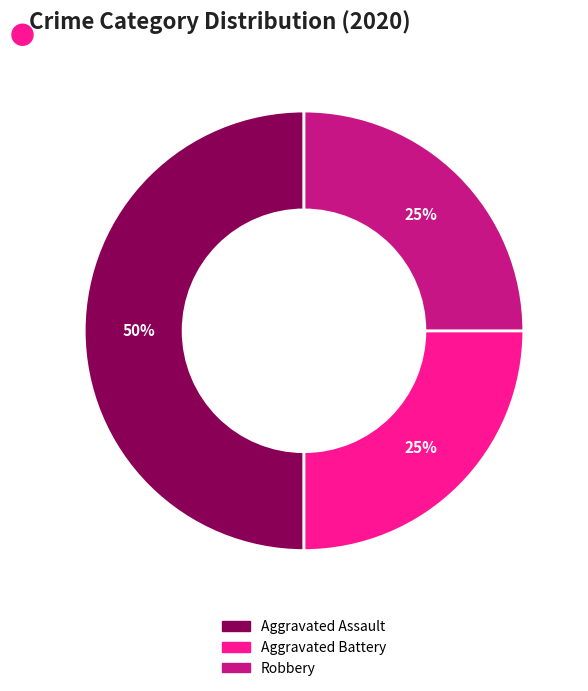

True or false: Aggravated Battery accounts for 38% of the total.

False